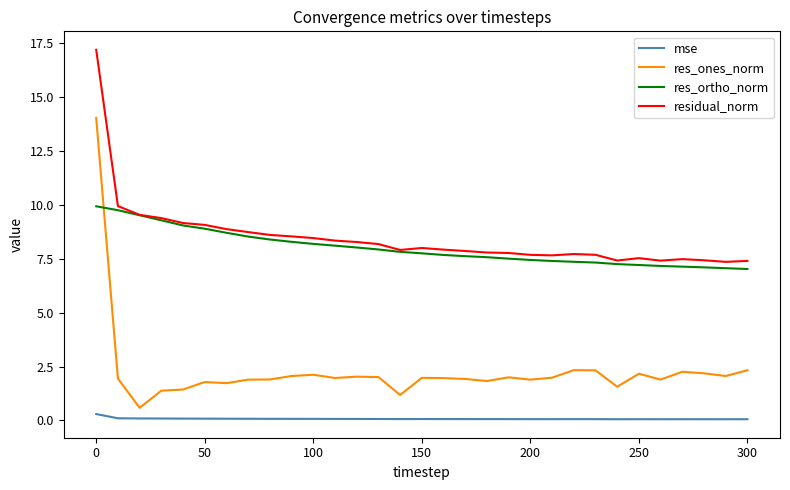

What is the sum of all residual_norm values?

262.2